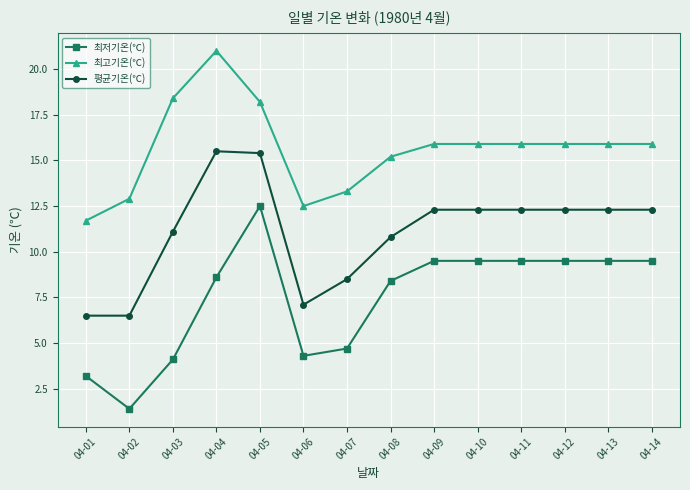

Where is 최저기온(℃) nearest to the value 6?

04-07